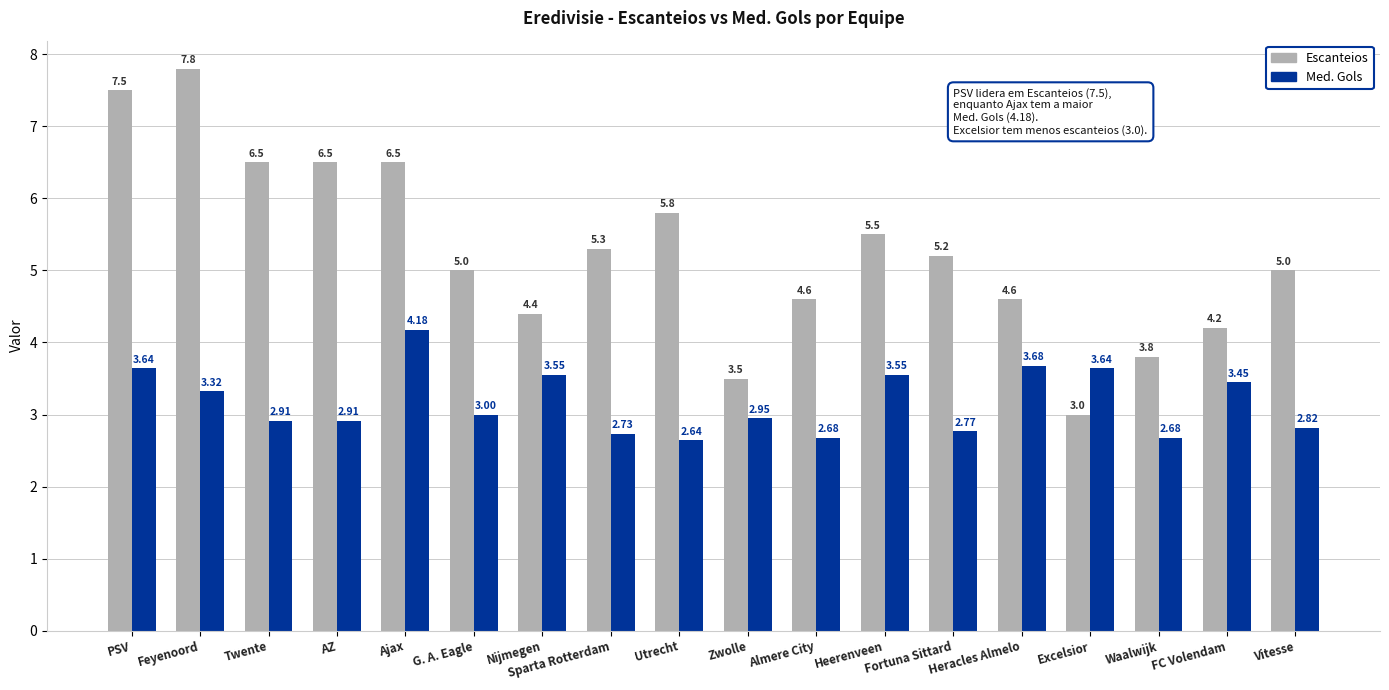

At which label is Med. Gols closest to 3?

G. A. Eagle